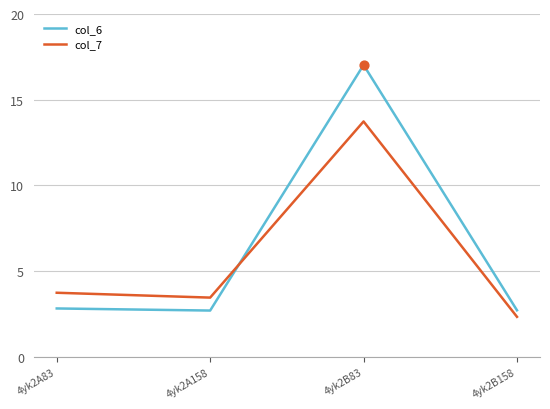

Which series changed the most between 4yk2A158 and 4yk2B83?

col_6